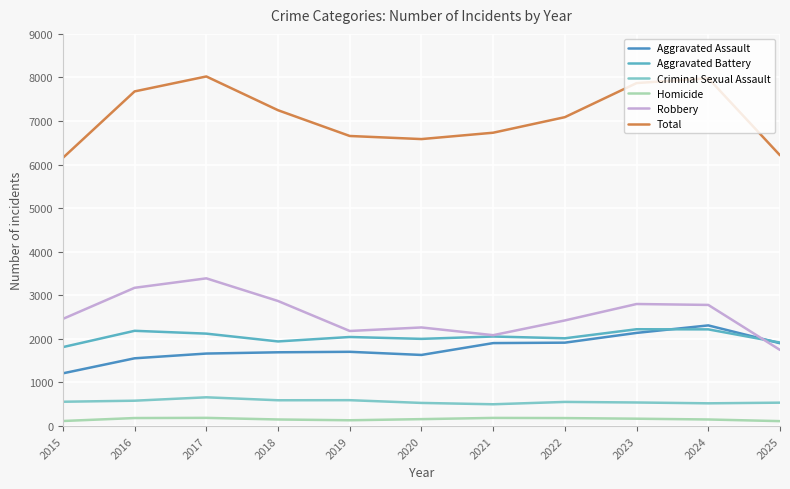

How many lines are shown in the chart?

6